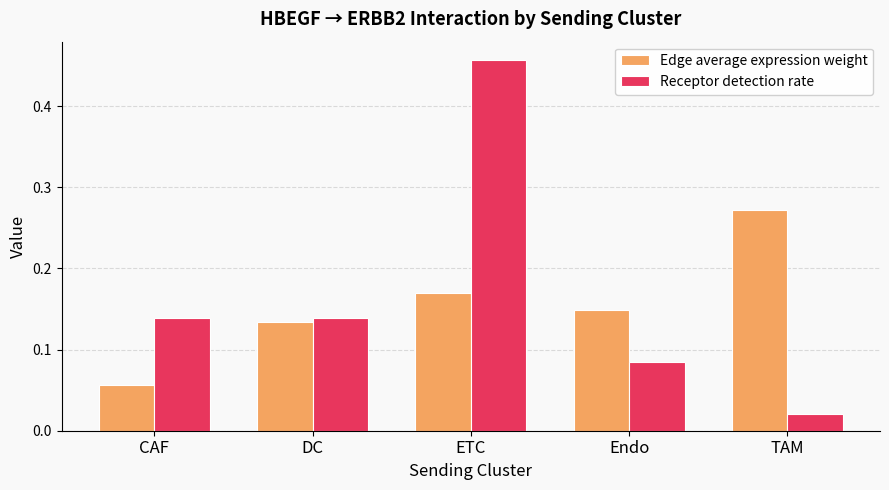

What is the label of the 3rd bar from the right?

ETC